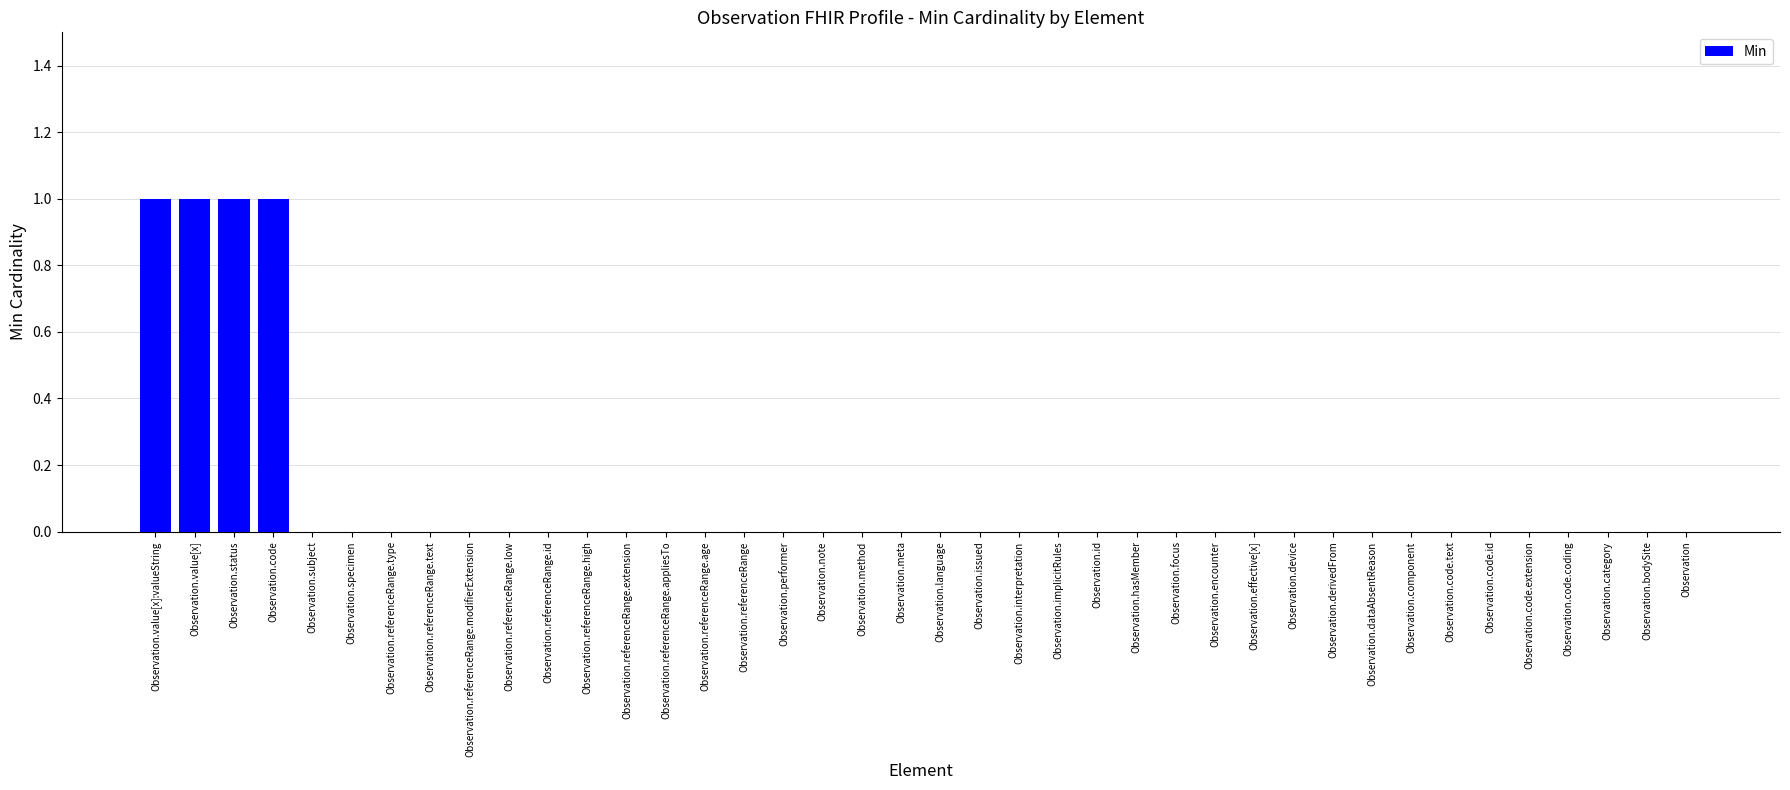

The chart shows a value of 1 at Observation.code. True or false?

True